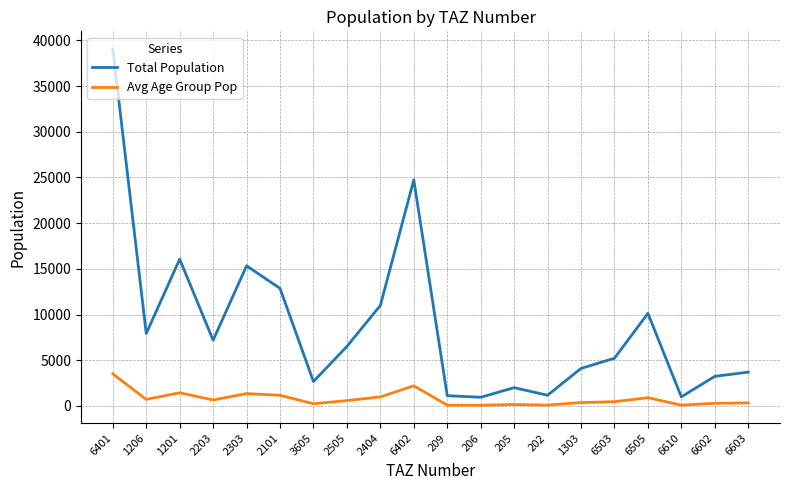

At 6401, list the series in order from largest to smallest.

Total Population, Avg Age Group Pop